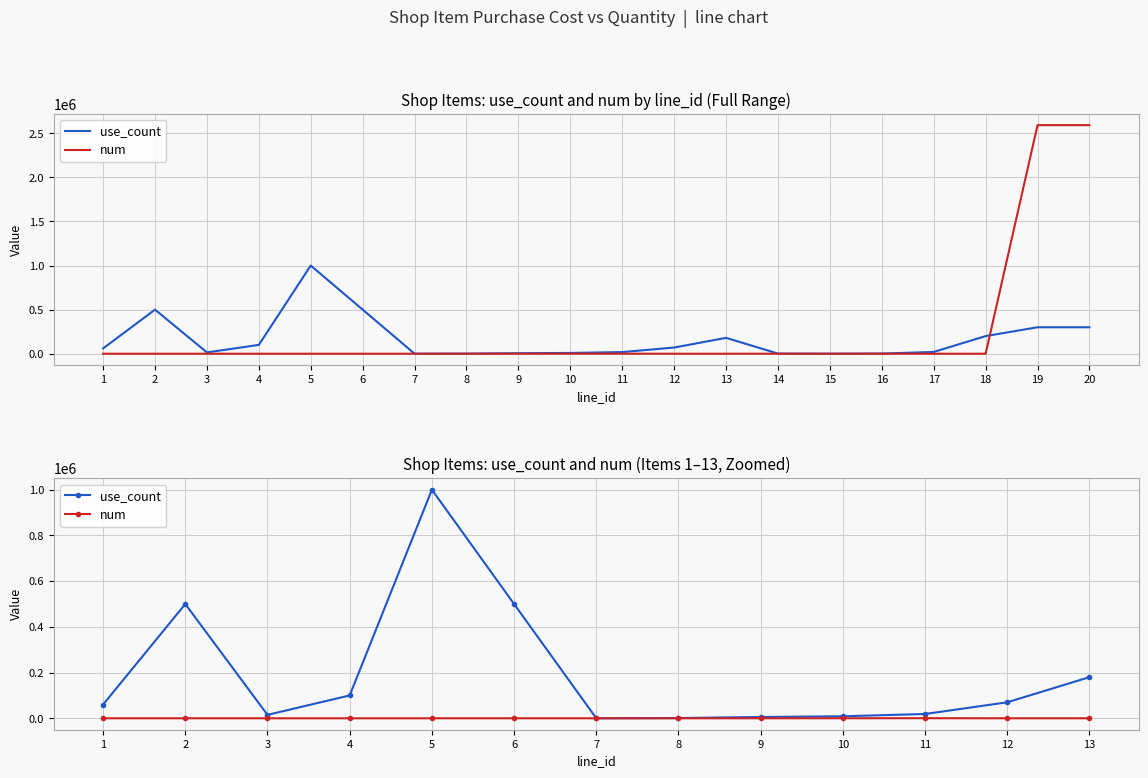

Which series changed the most between 4 and 7?

use_count